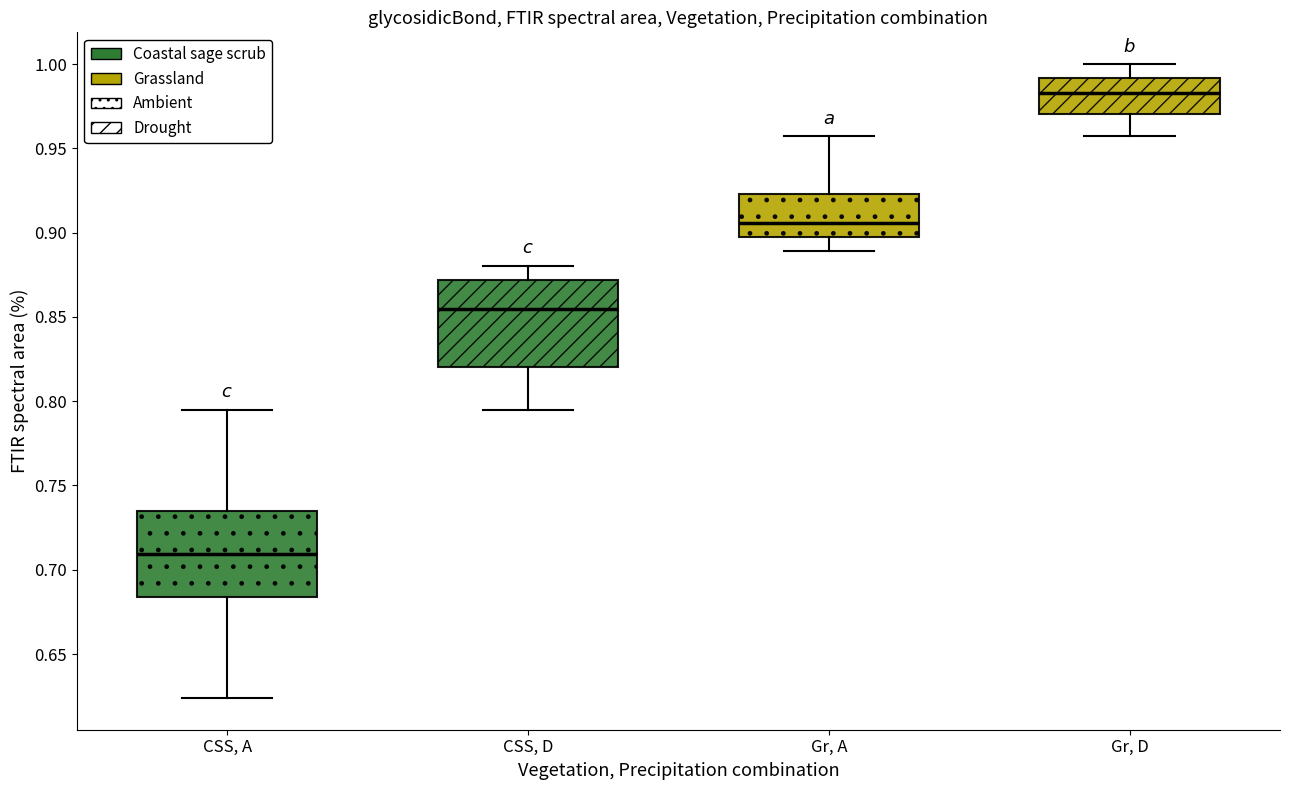

Which box's median line is the highest?

Gr, D